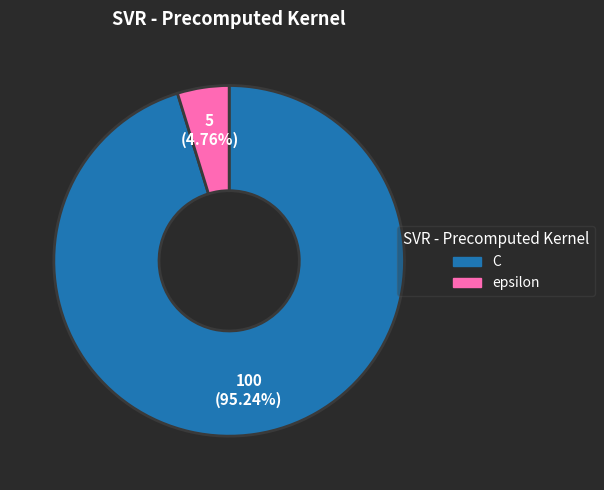

Combined, what portion of the pie is C and epsilon?

100.0%